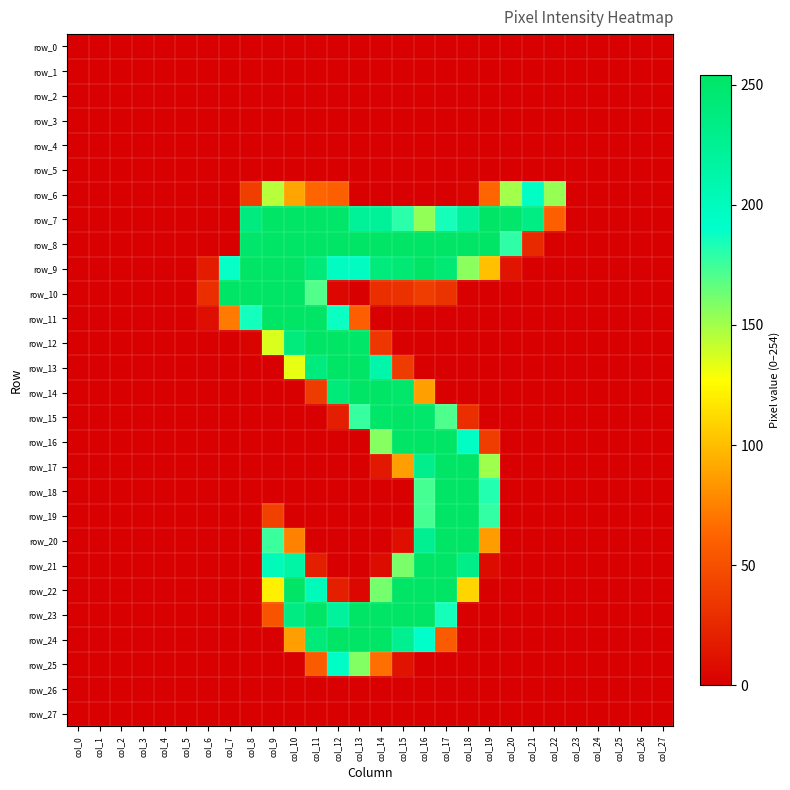

What is the average value of the row_22 series?

58